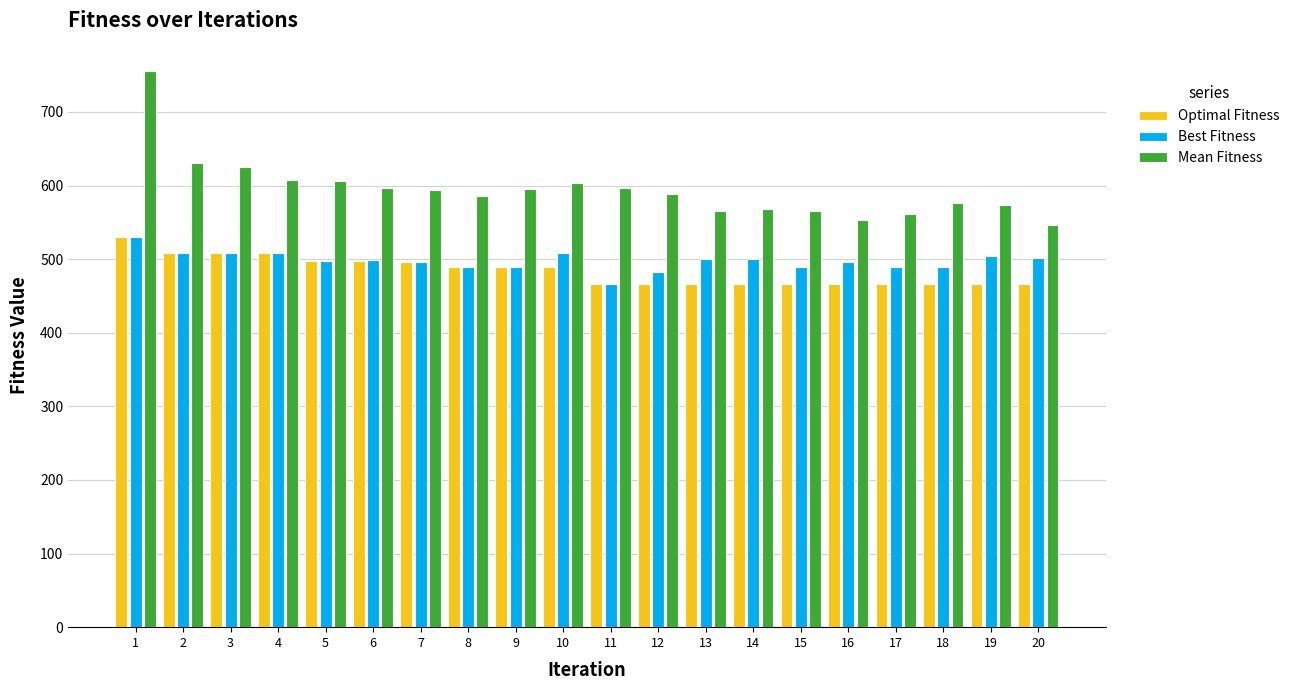

Which series has the largest range (max minus min)?

Mean Fitness